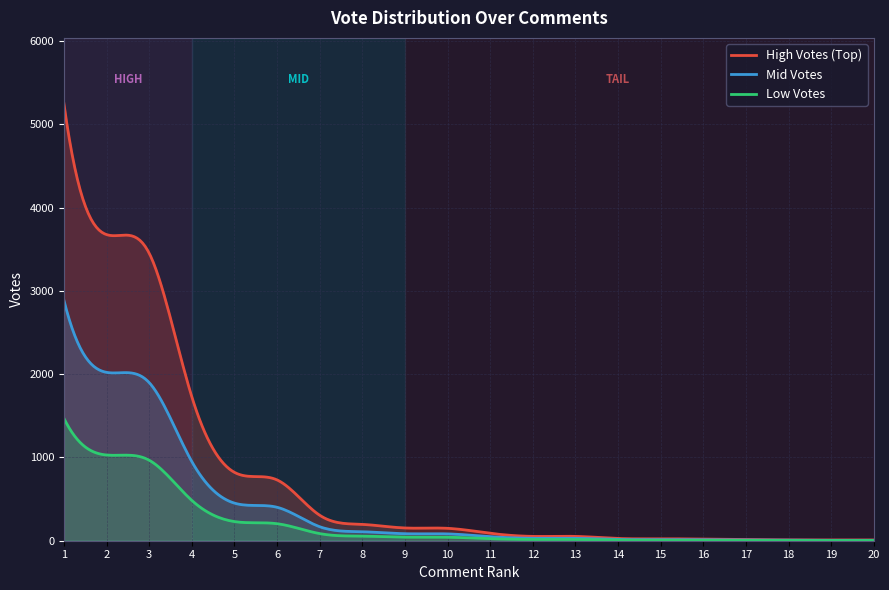

The chart shows a value of 10 at 18. True or false?

True